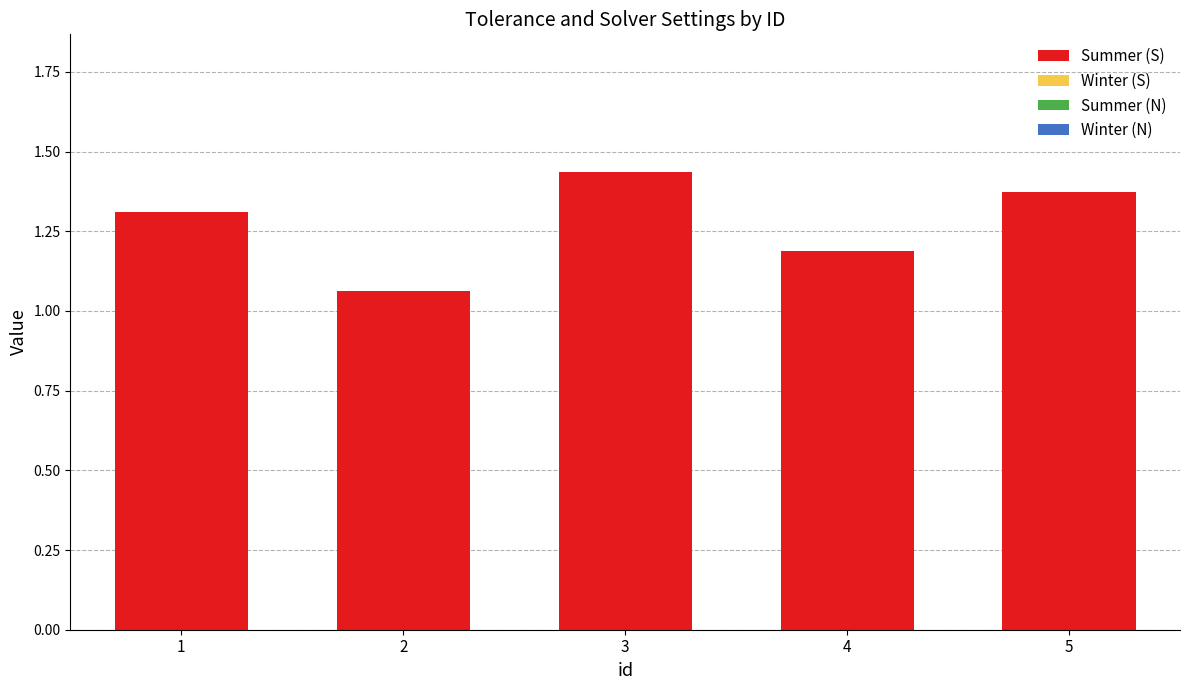

How many values are between 1 and 2?

5